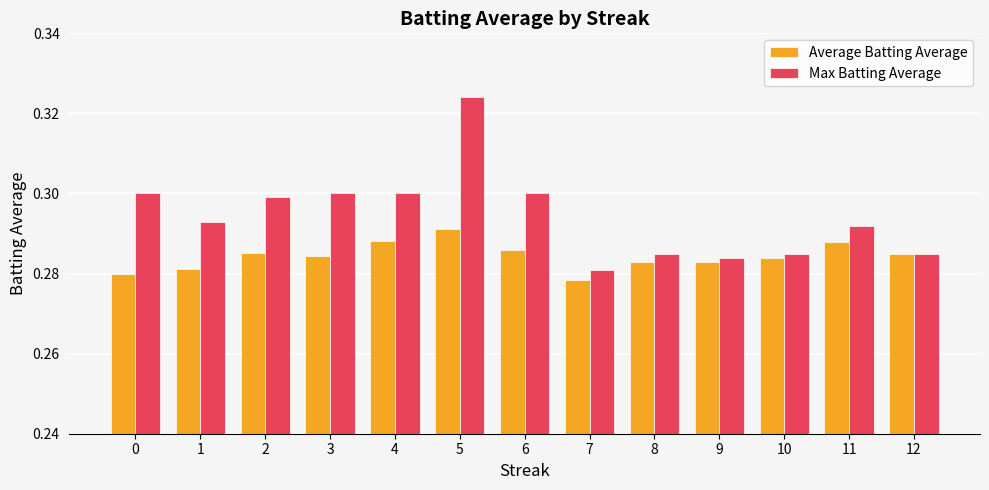

Which series has the largest range (max minus min)?

Max Batting Average